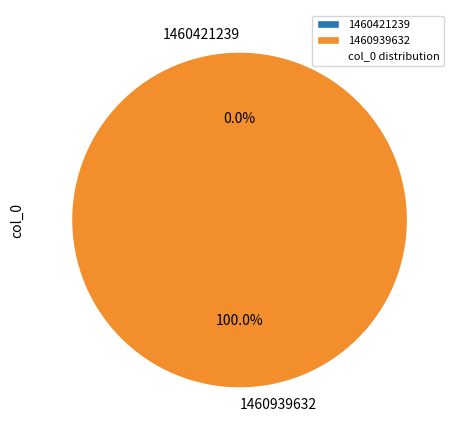

How many segments does this pie chart have?

2